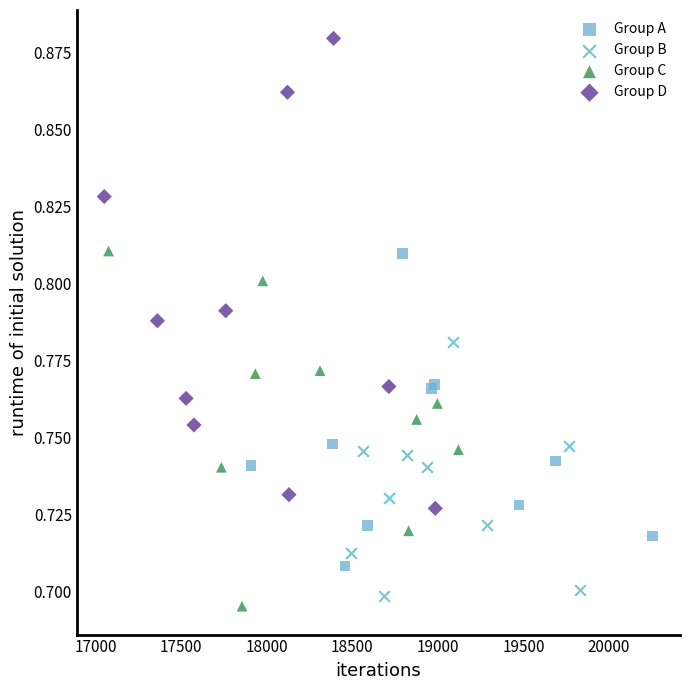

What are all the series names shown in the legend?

Group A, Group B, Group C, Group D